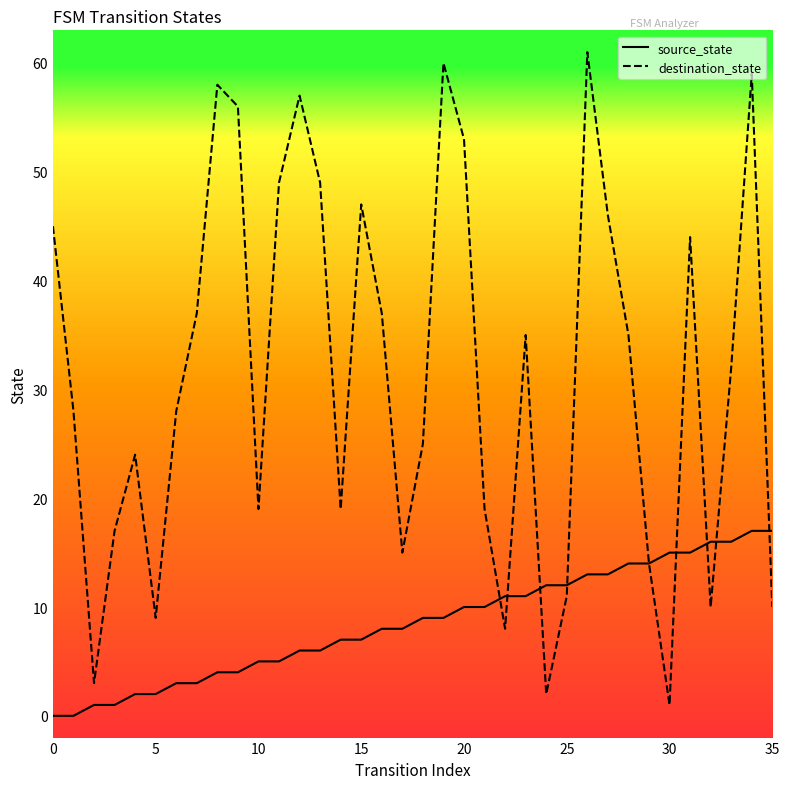

What is the maximum value for source_state?

17